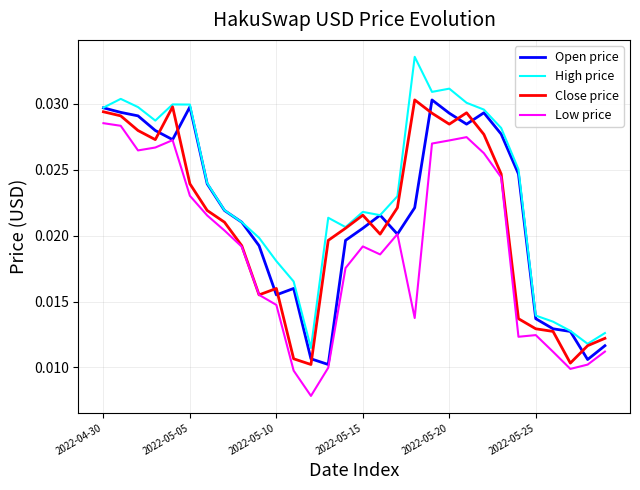

Which series has the largest total across all categories?

High price